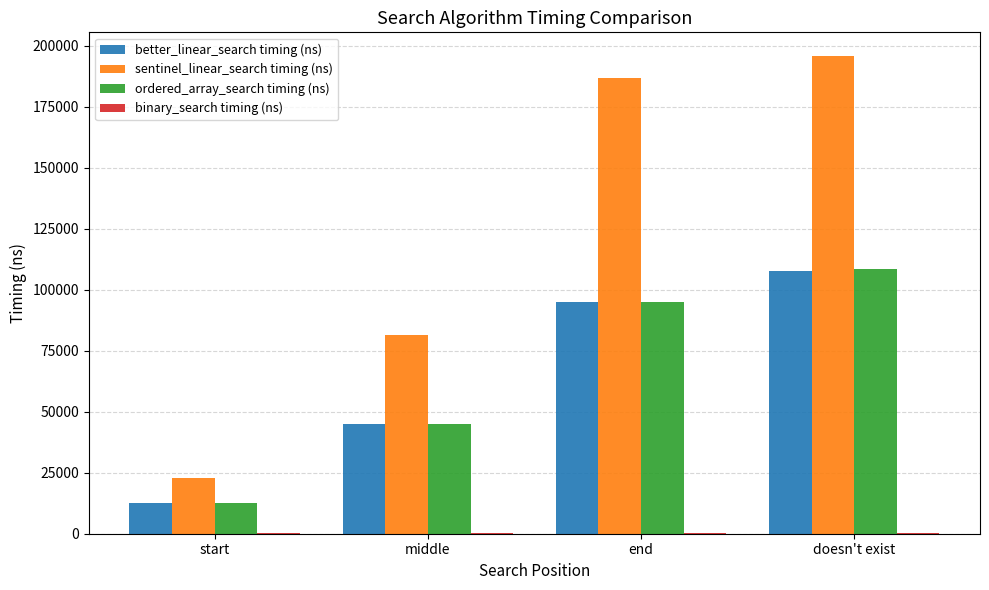

Is the value of sentinel_linear_search timing (ns) at doesn't exist greater than the value of ordered_array_search timing (ns) at start?

Yes